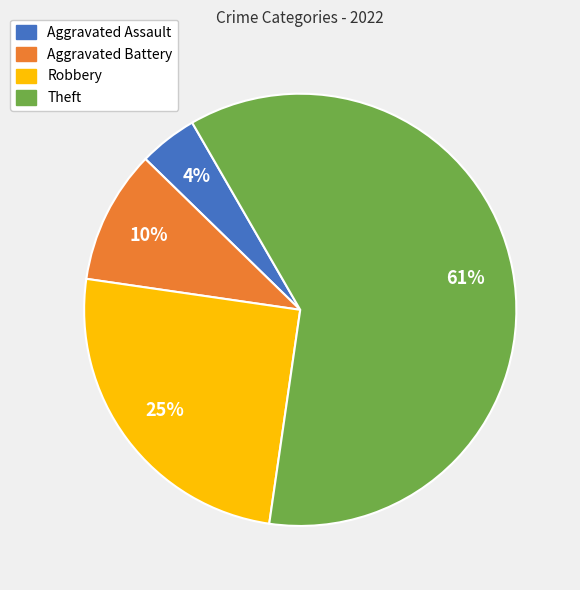

Is it true that Theft is 69% of the pie?

False